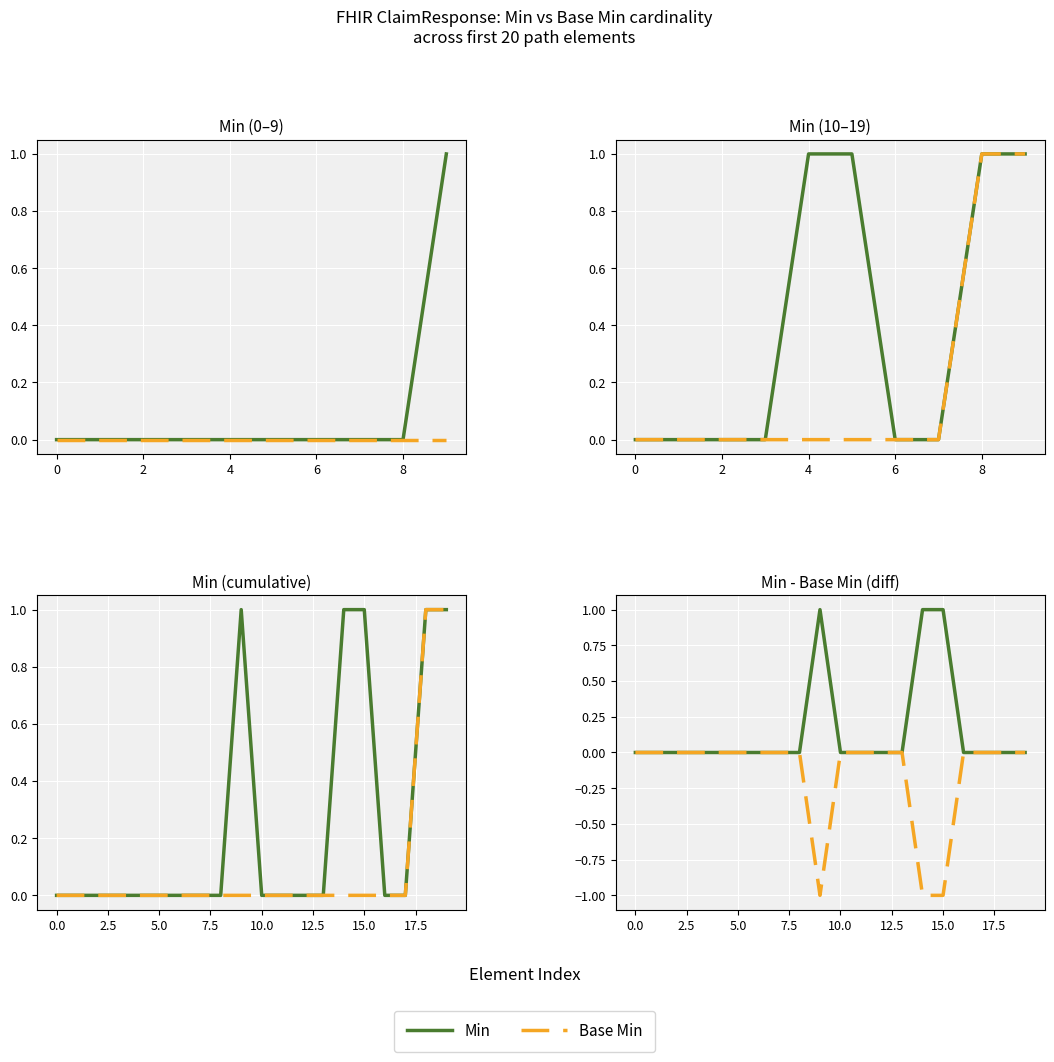

What is the minimum value shown in the chart?

-1